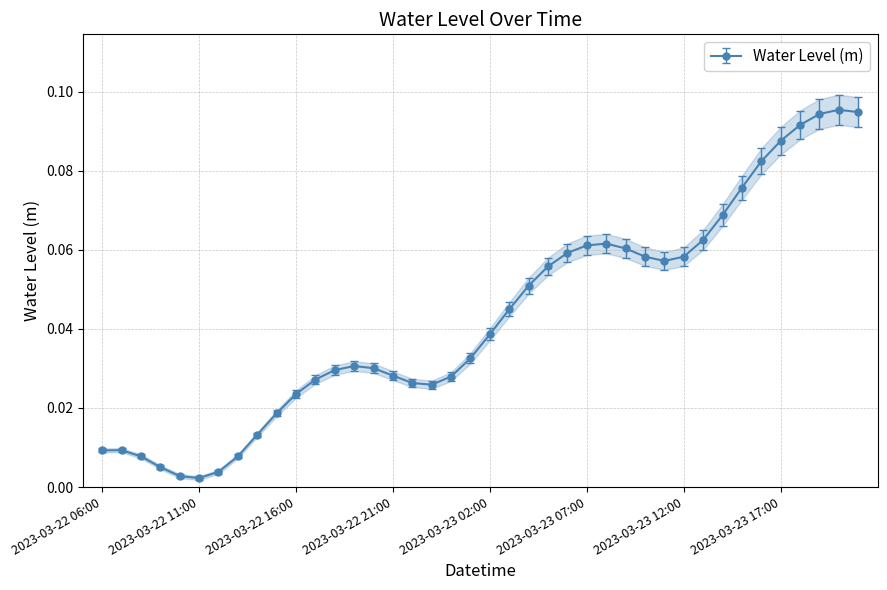

Reading left to right, extract all data points from this chart.

2023-03-22 06:00=0.0	2023-03-22 07:00=0.0	2023-03-22 08:00=0.0	2023-03-22 09:00=0.0	2023-03-22 10:00=0.0	2023-03-22 11:00=0.0	2023-03-22 12:00=0.0	2023-03-22 13:00=0.0	2023-03-22 14:00=0.0	2023-03-22 15:00=0.0	2023-03-22 16:00=0.0	2023-03-22 17:00=0.0	2023-03-22 18:00=0.0	2023-03-22 19:00=0.0	2023-03-22 20:00=0.0	2023-03-22 21:00=0.0	2023-03-22 22:00=0.0	2023-03-22 23:00=0.0	2023-03-23 00:00=0.0	2023-03-23 01:00=0.0	2023-03-23 02:00=0.0	2023-03-23 03:00=0.0	2023-03-23 04:00=0.1	2023-03-23 05:00=0.1	2023-03-23 06:00=0.1	2023-03-23 07:00=0.1	2023-03-23 08:00=0.1	2023-03-23 09:00=0.1	2023-03-23 10:00=0.1	2023-03-23 11:00=0.1	2023-03-23 12:00=0.1	2023-03-23 13:00=0.1	2023-03-23 14:00=0.1	2023-03-23 15:00=0.1	2023-03-23 16:00=0.1	2023-03-23 17:00=0.1	2023-03-23 18:00=0.1	2023-03-23 19:00=0.1	2023-03-23 20:00=0.1	2023-03-23 21:00=0.1